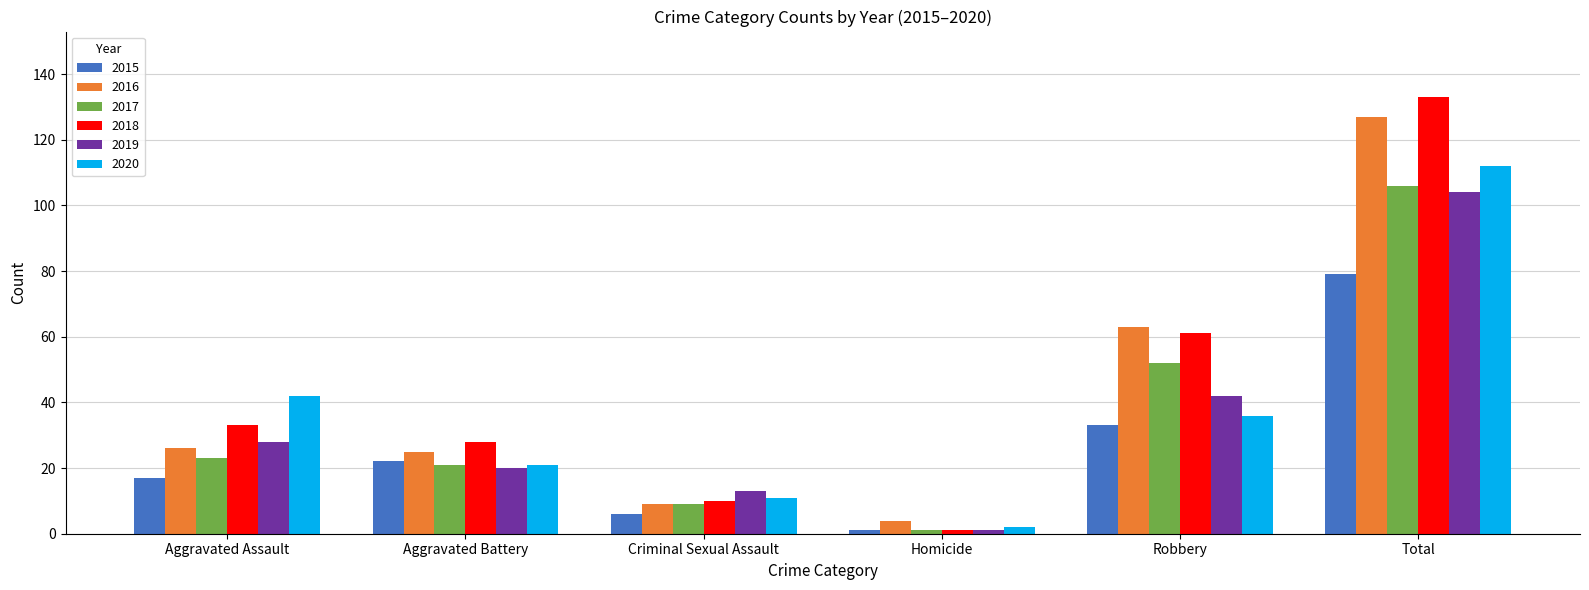

What is the difference between the second highest and minimum values in the 2017 series?

51